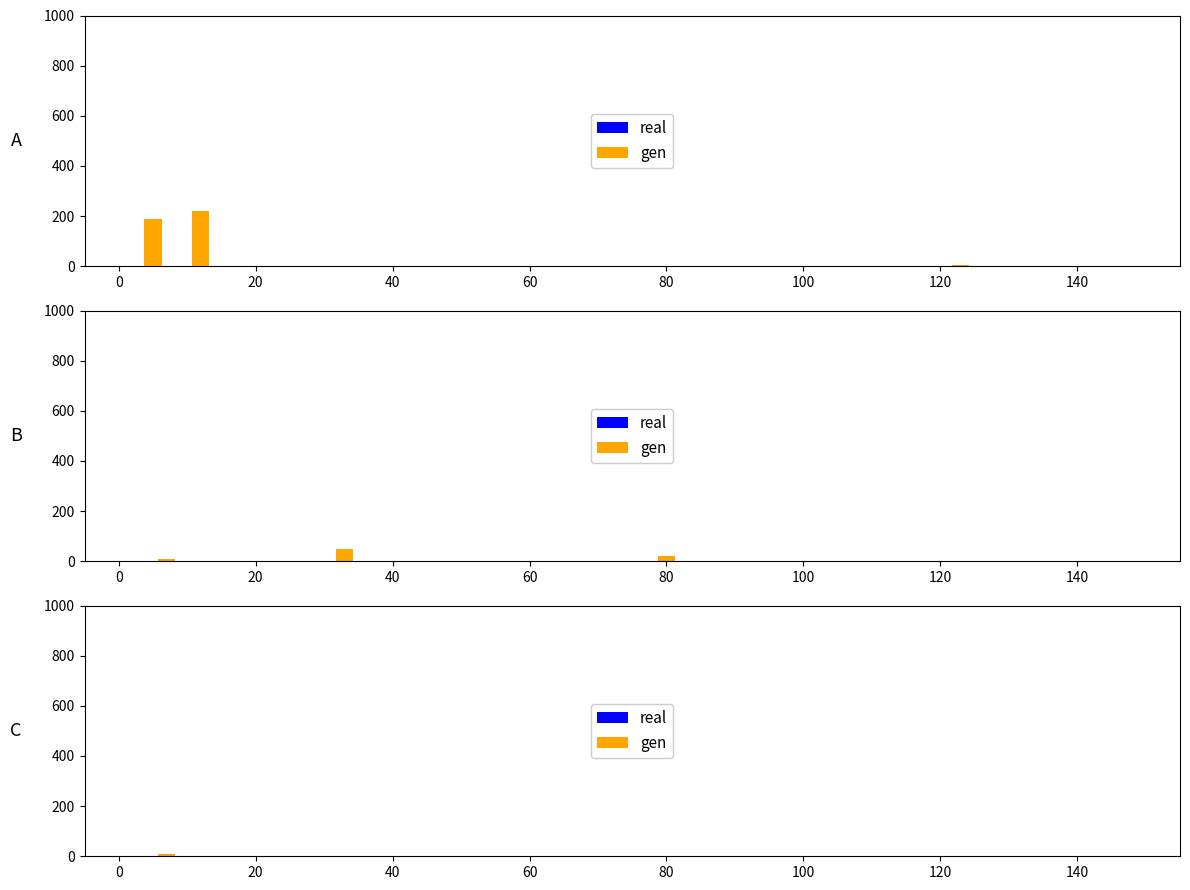

Which series has the largest range (max minus min)?

real